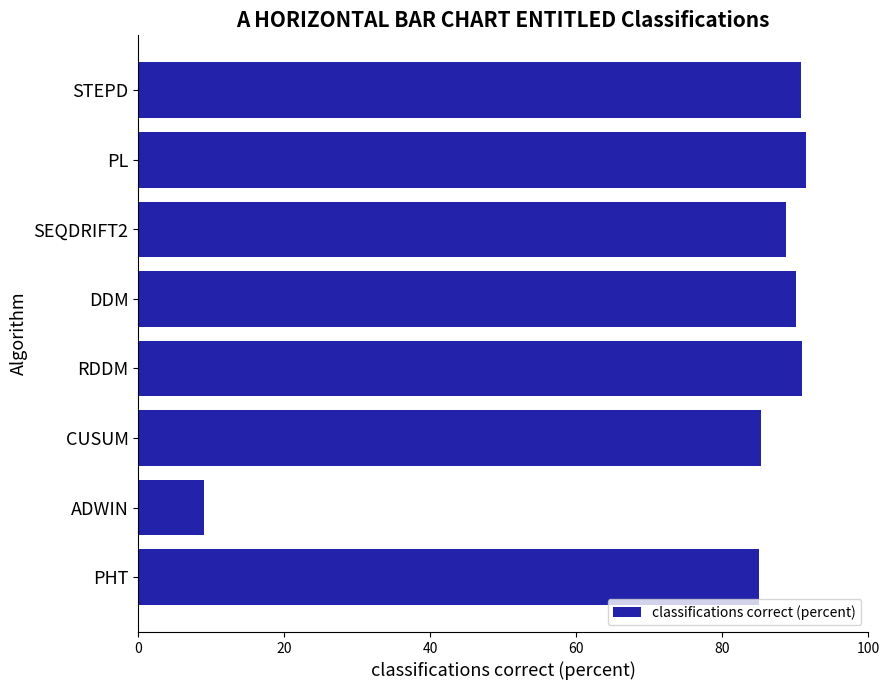

How many bars are there in total?

8